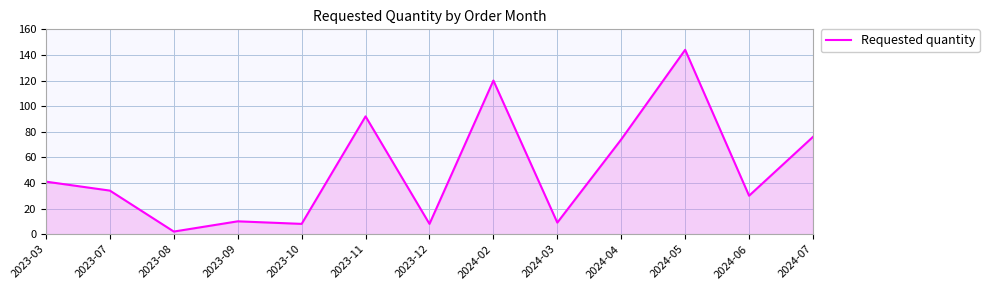

True or false: the data shows 45 at 2024-05.

False